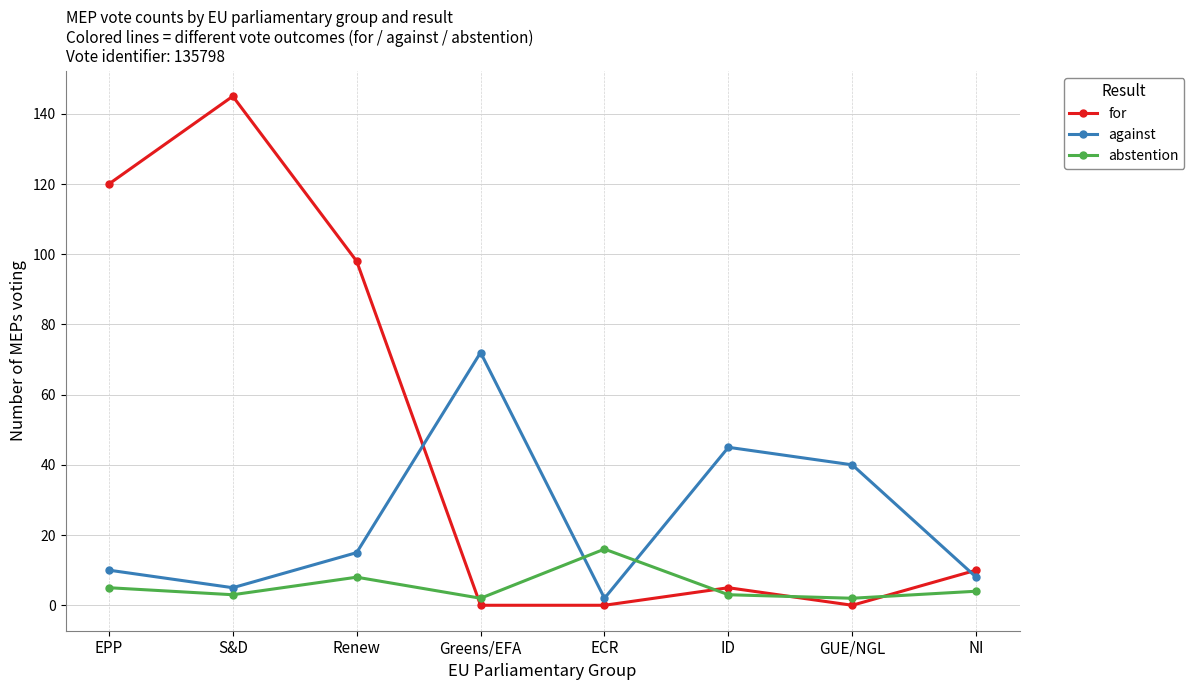

True or false: for has more than 0 points higher than both neighbors.

True